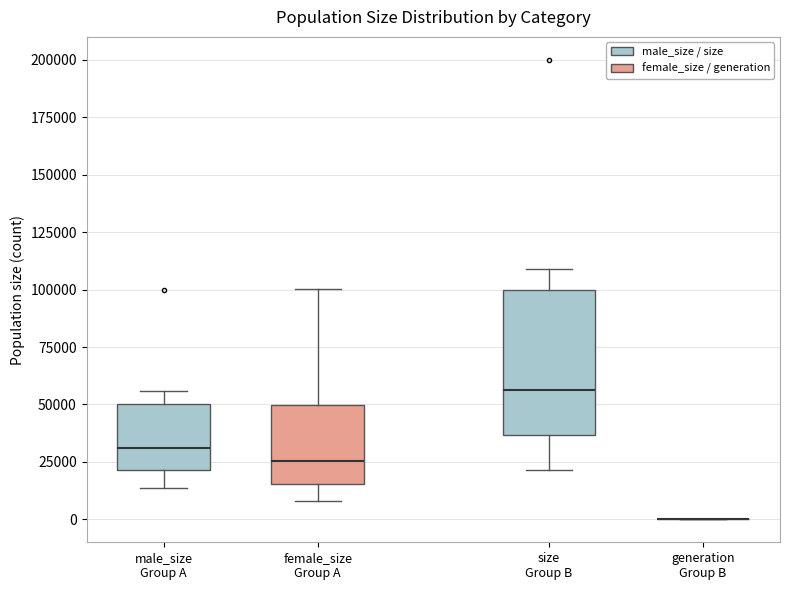

Reading left to right, read every box against the y-axis: the position of its median line, the range the box covers, and the ends of its whiskers. The values are not printed on the chart, so give them approximately, as read against the axis.

male_size Group A: median 30000, box 20000 to 50000, whiskers 15000 to 55000
female_size Group A: median 25000, box 15000 to 50000, whiskers 10000 to 100000
size Group B: median 55000, box 35000 to 100000, whiskers 20000 to 110000
generation Group B: box collapsed to a line at 0, whiskers 0 to 0